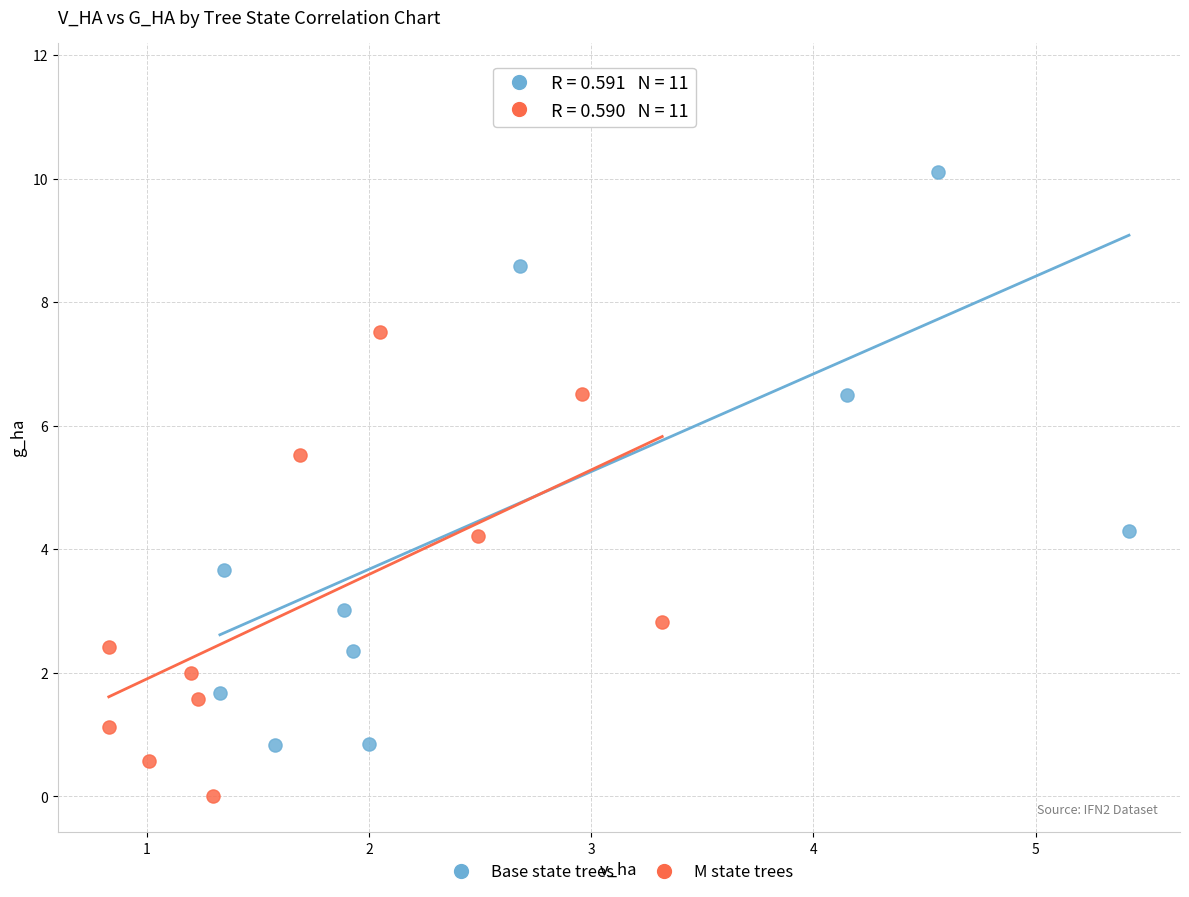

Which series reaches the maximum Y coordinate?

Base state trees